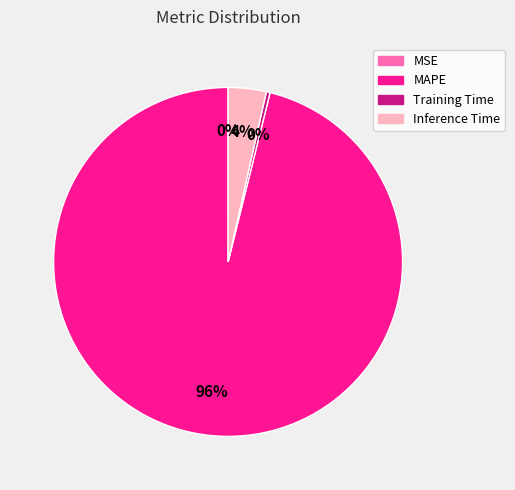

What percentage is the Inference Time slice, to the nearest percent?

4%